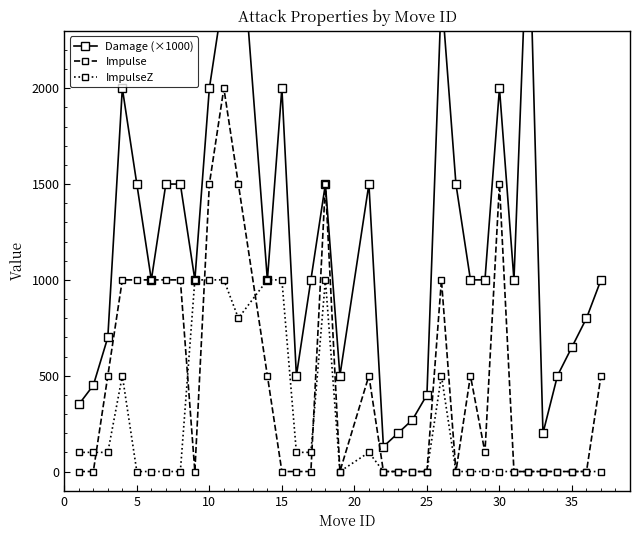

Is it true that ImpulseZ equals -636 at 24?

False